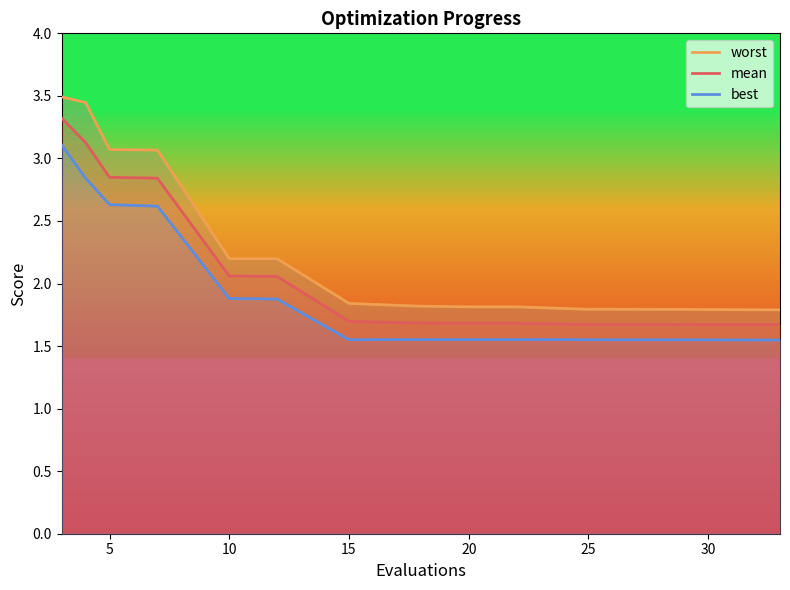

Is it true that mean equals 0.4 at 20?

False